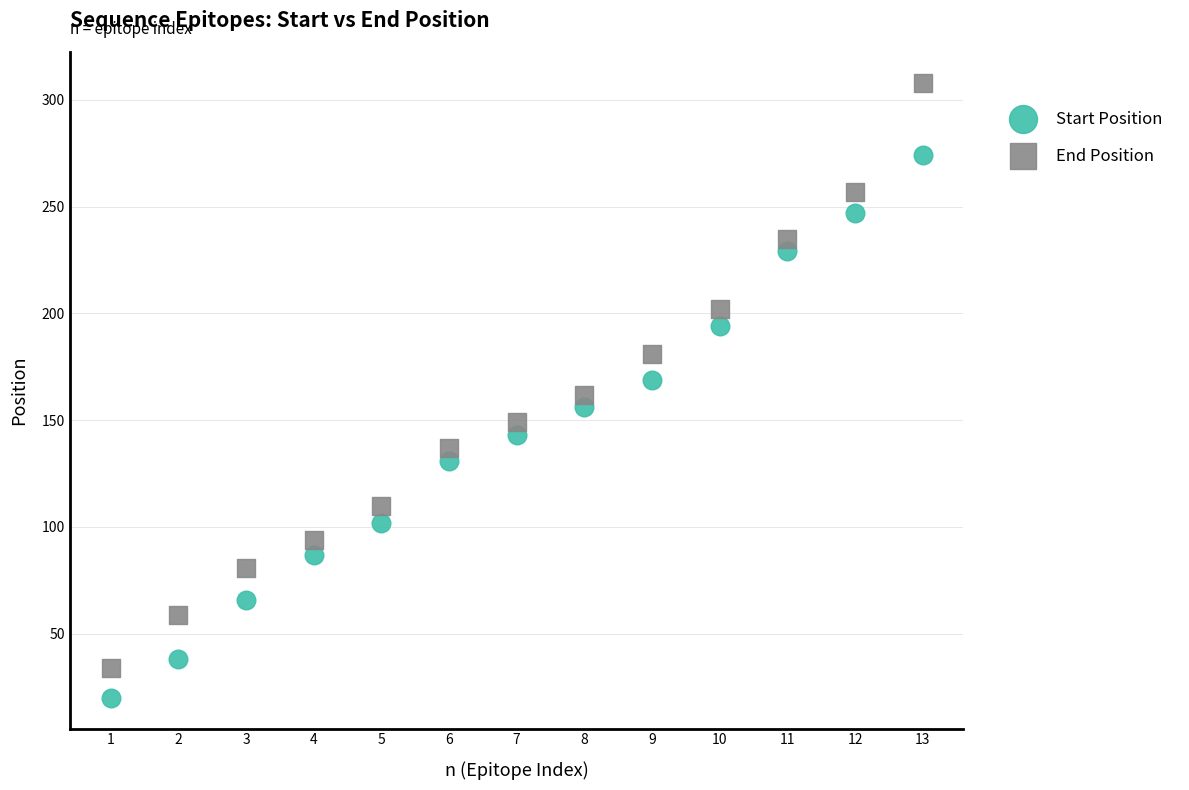

What are all the series names shown in the legend?

Start Position, End Position